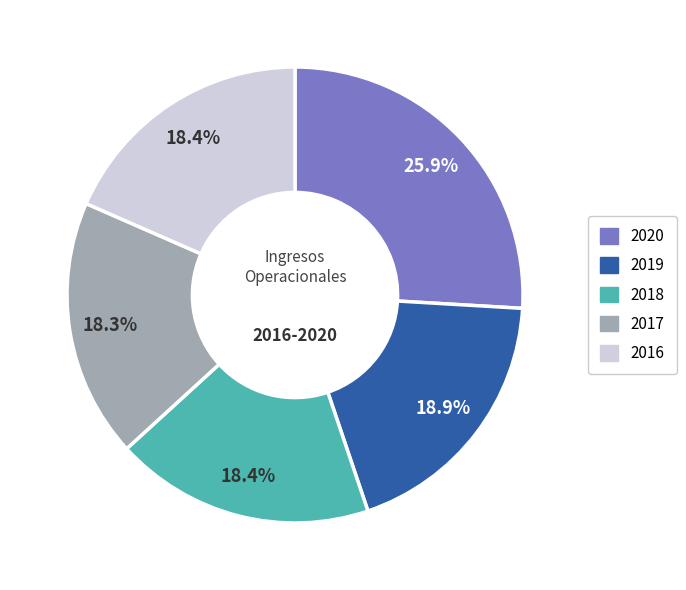

How many slices are in this pie chart?

5